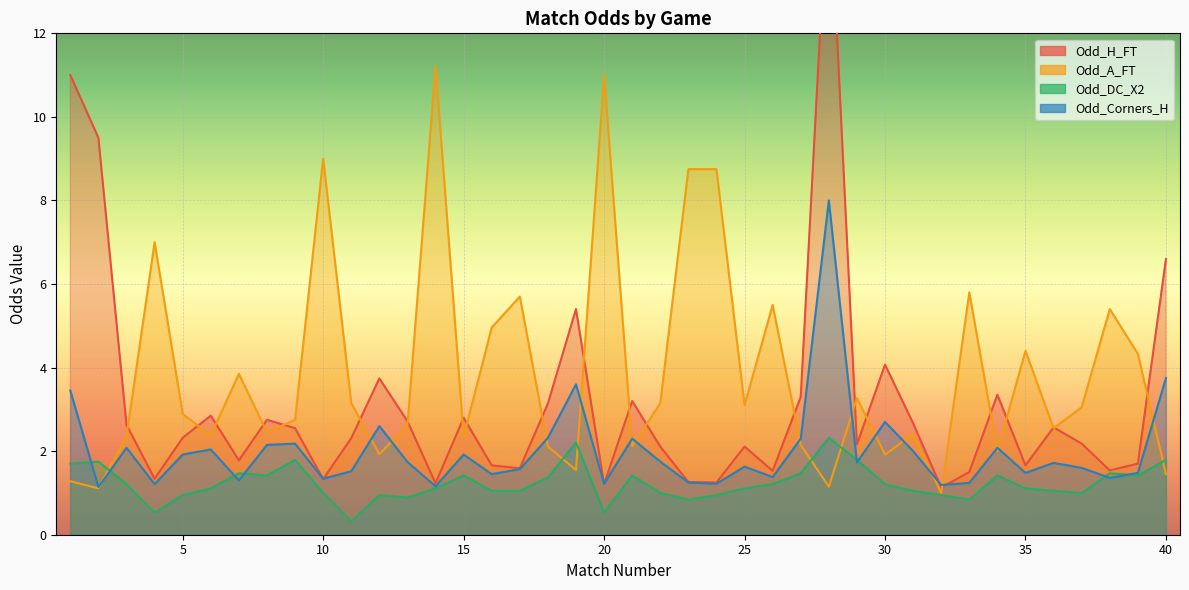

Which category has the lowest value across all series?

11